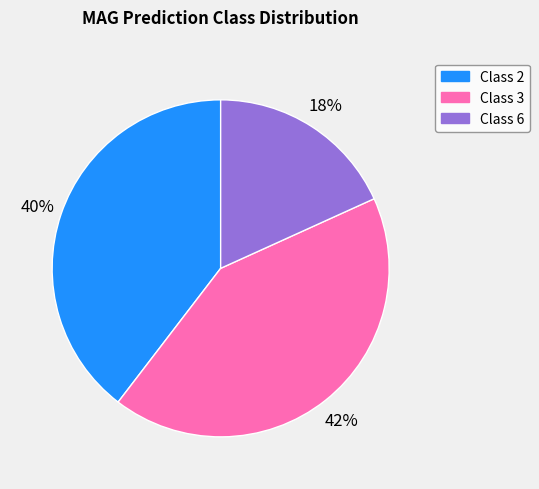

To the nearest percent, what is the average slice percentage?

33%